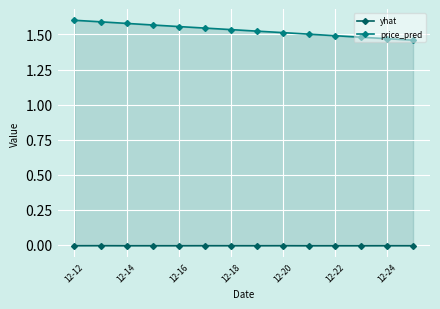

What is the maximum value shown in the chart?

1.6